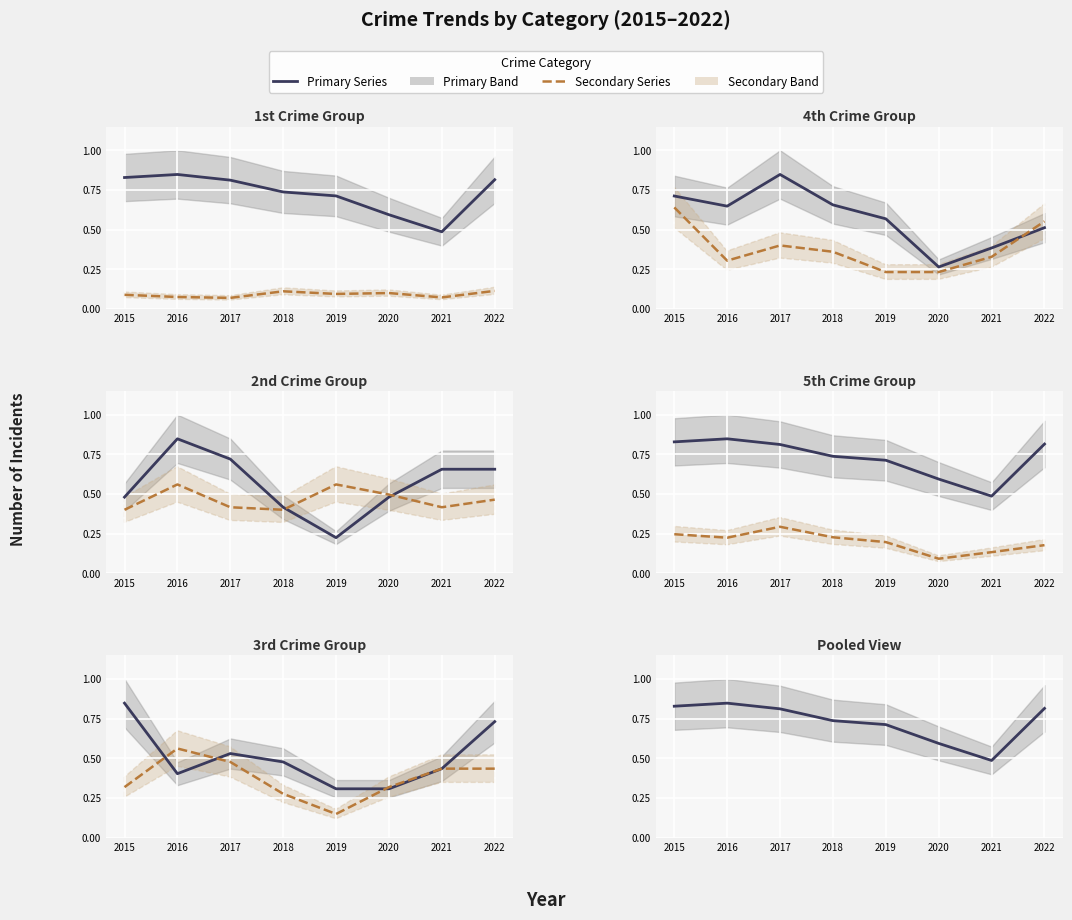

The value of Theft at 2015 is 0.3. True or false?

False